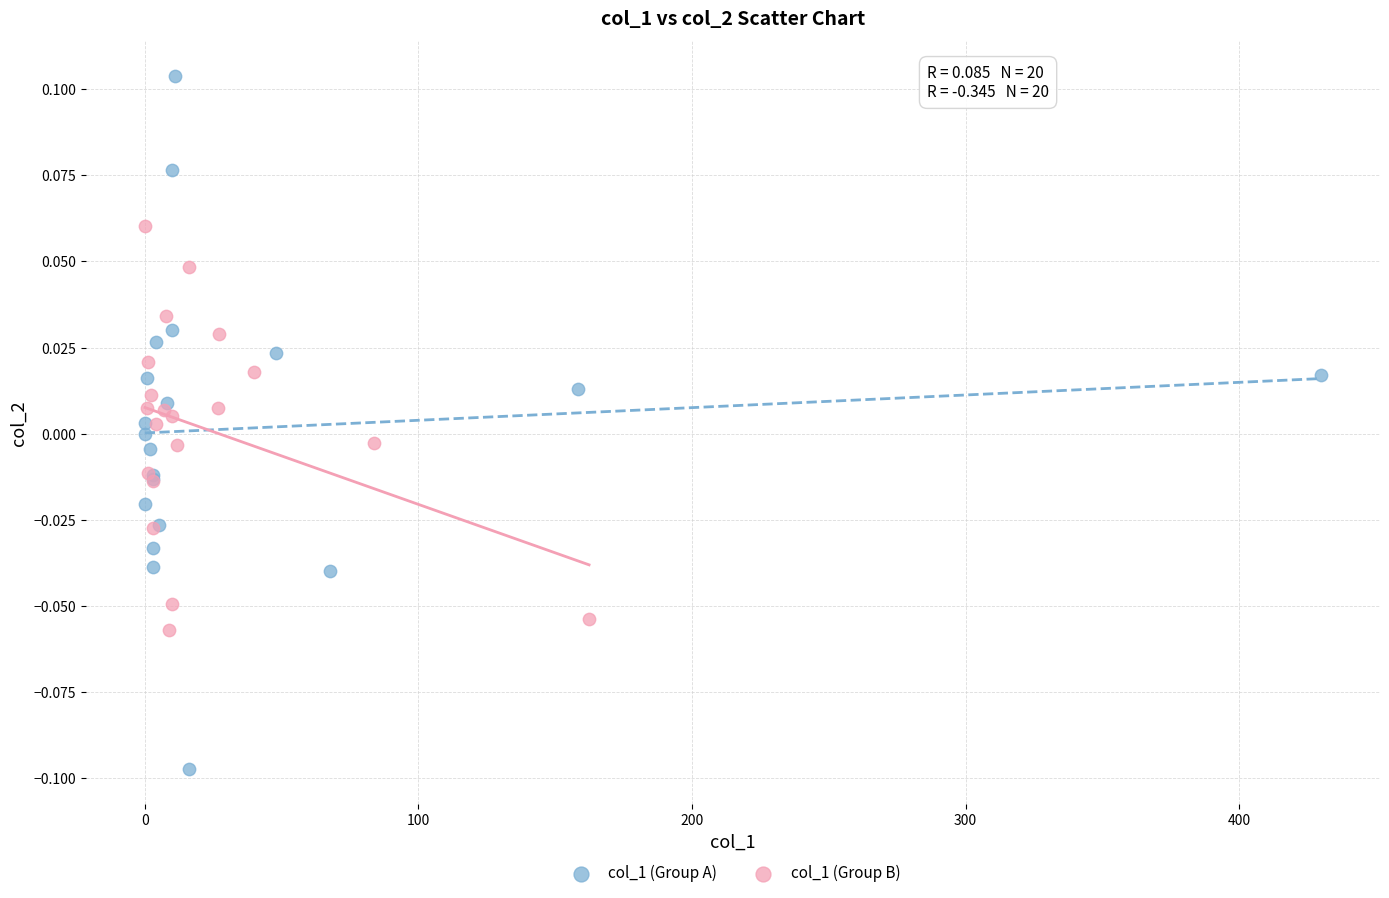

Which series reaches the maximum Y coordinate?

col_1 (Group A)